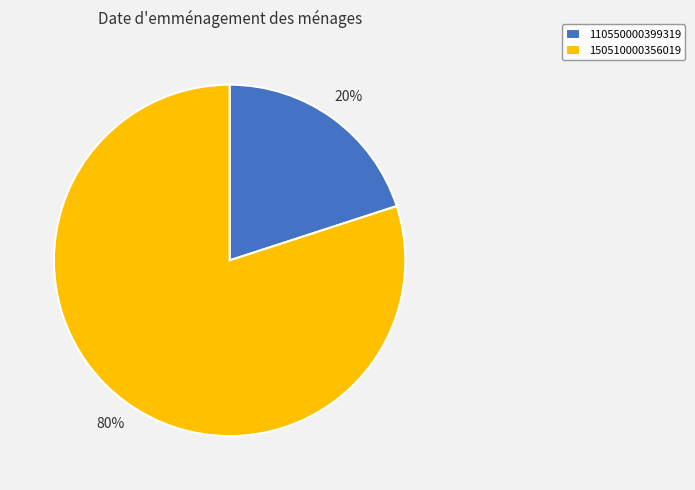

What is the majority slice?

150510000356019